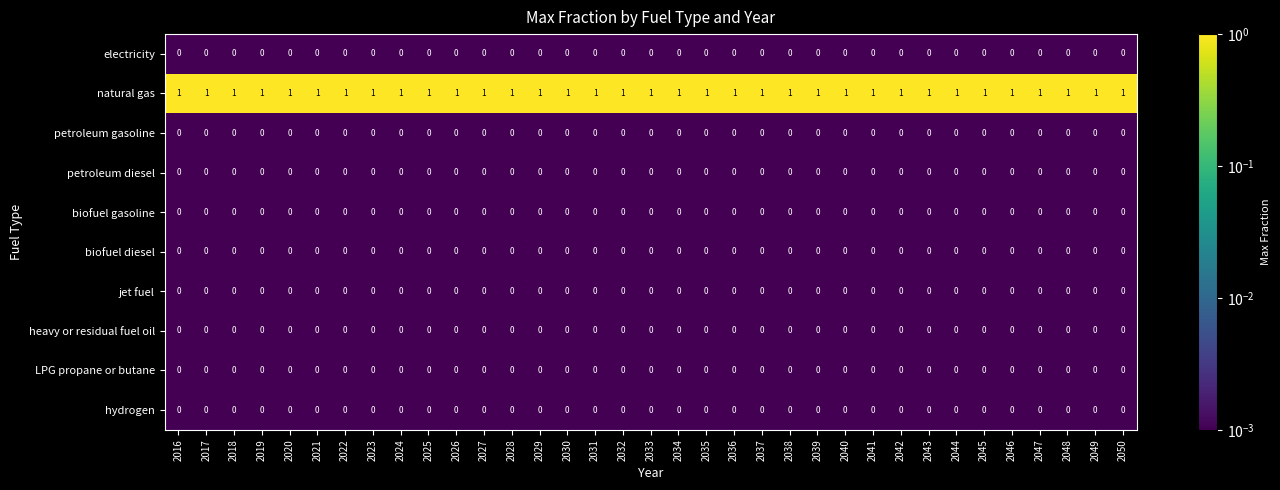

What is the sum of all natural gas values?

35